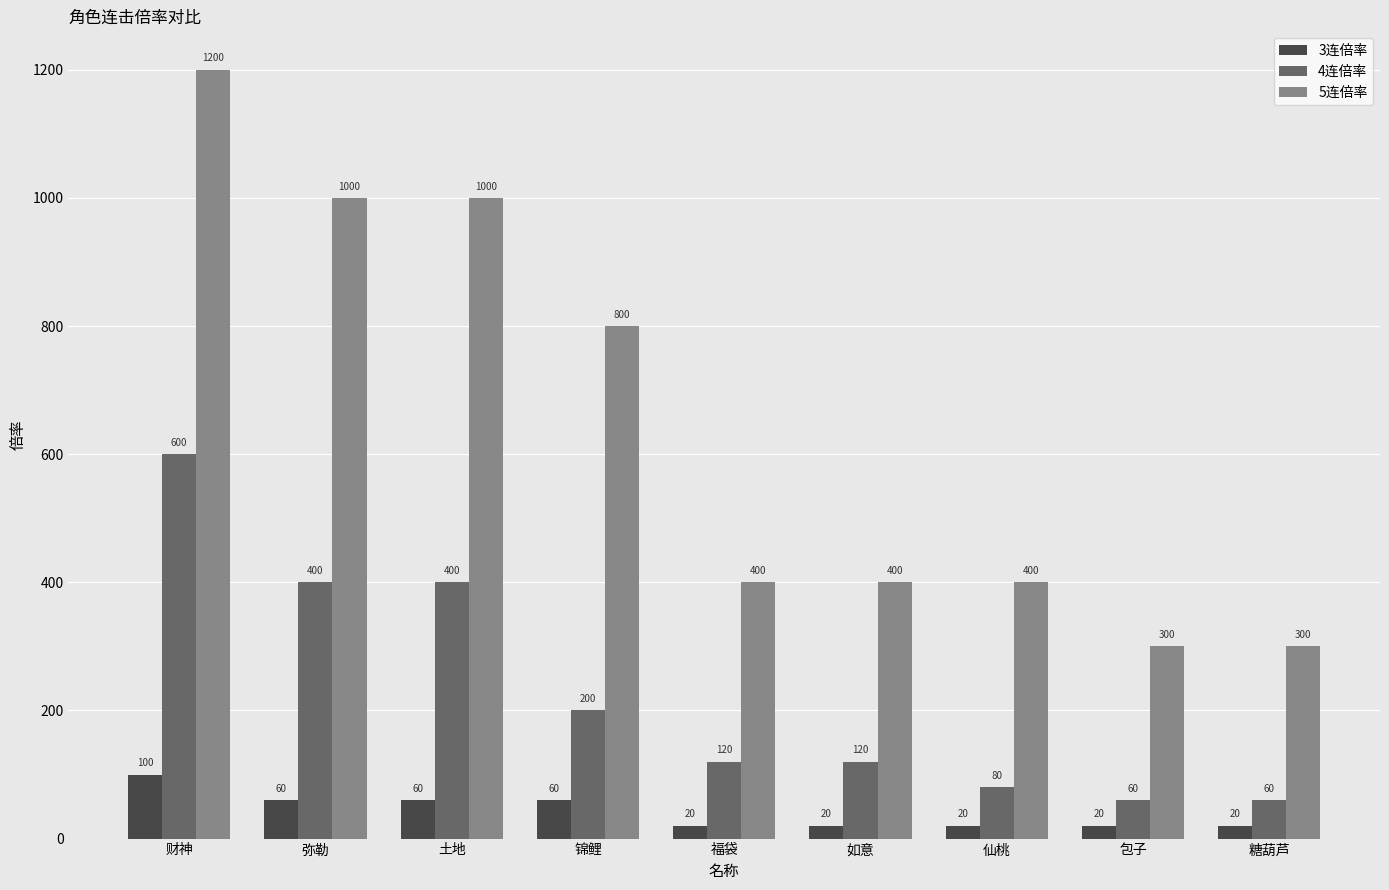

What is the approximate value of 5连倍率 at 土地, to the nearest 100?

1000